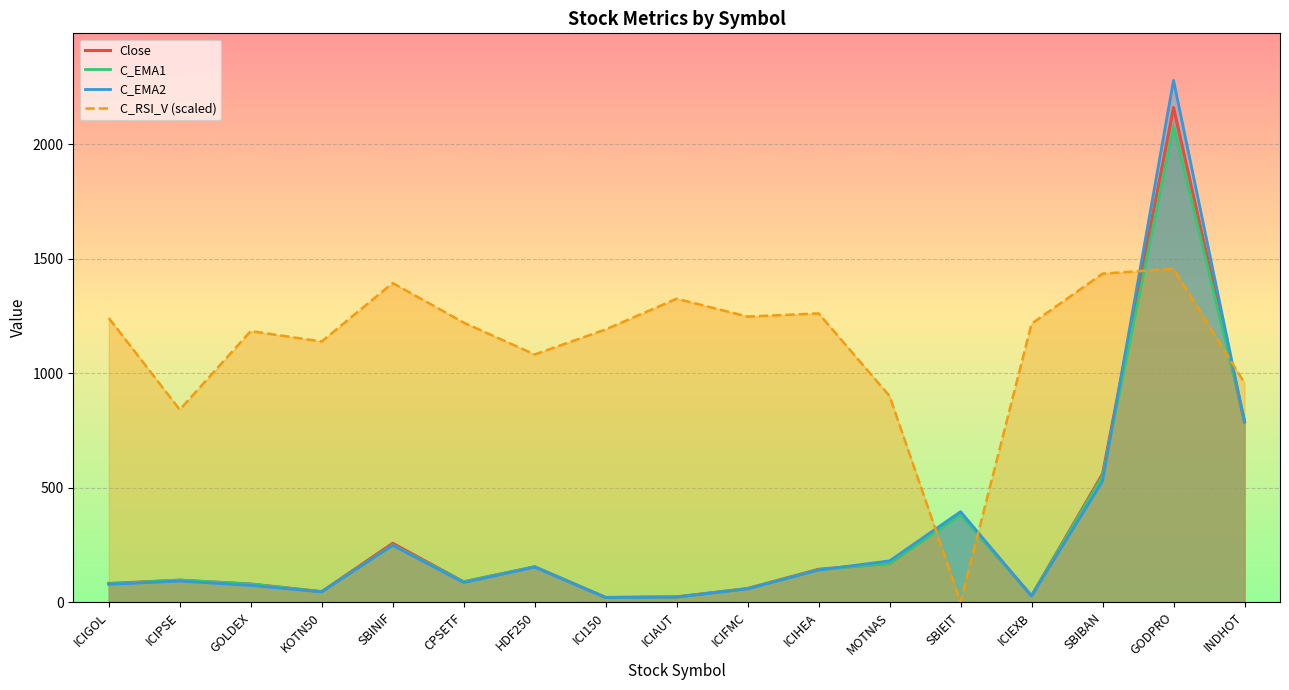

True or false: C_EMA2 has more than 1 interior local peaks.

True